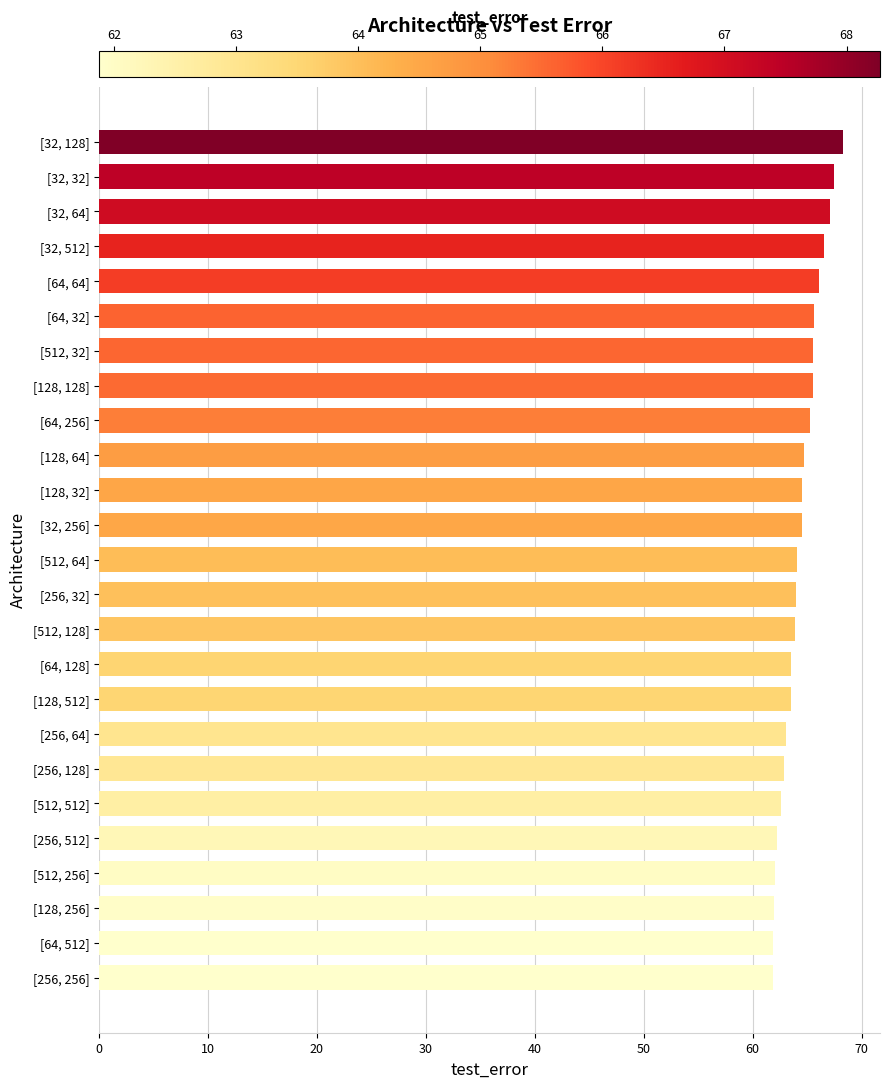

Is it true that the value at [64, 256] is 65.3?

True